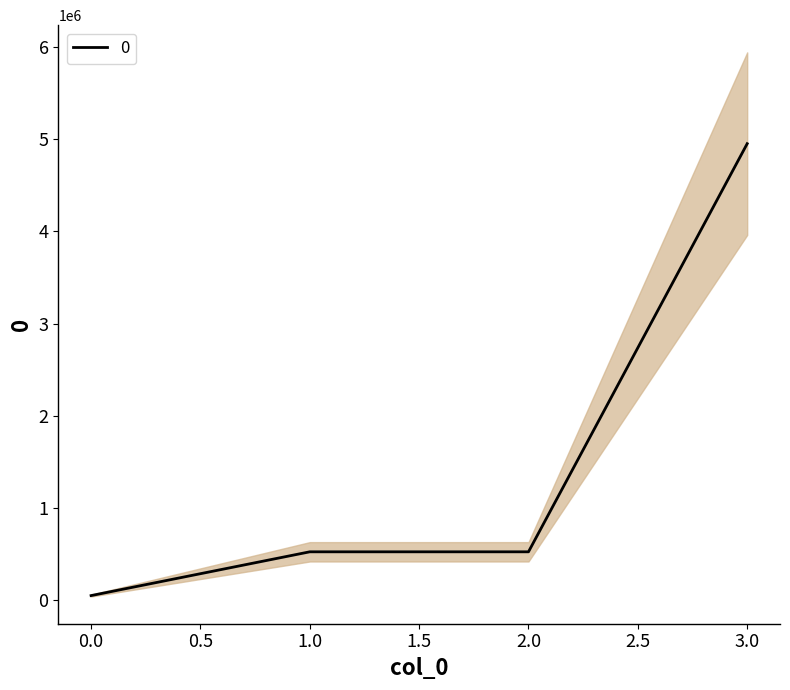

Is it true that the value at 3 is 4950000?

True